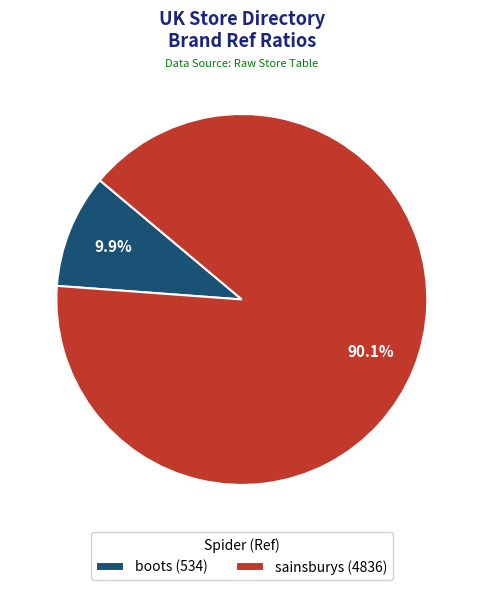

Does sainsburys account for over 50% of the chart?

Yes